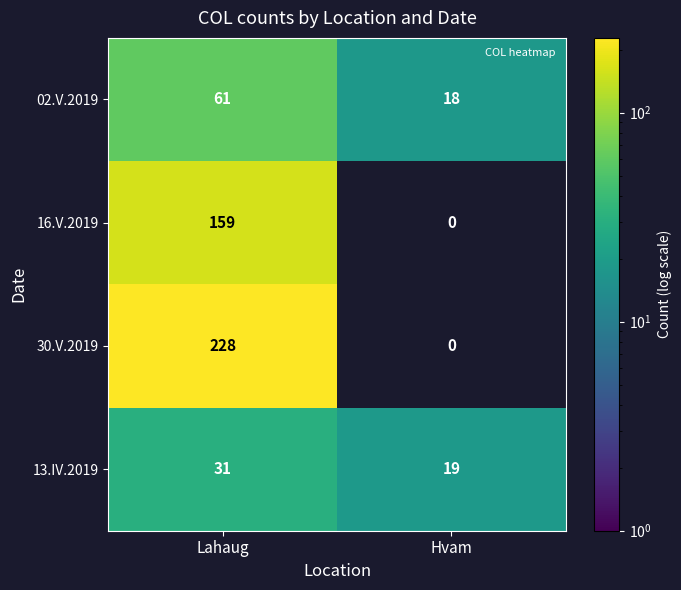

How many distinct data groups are displayed?

4